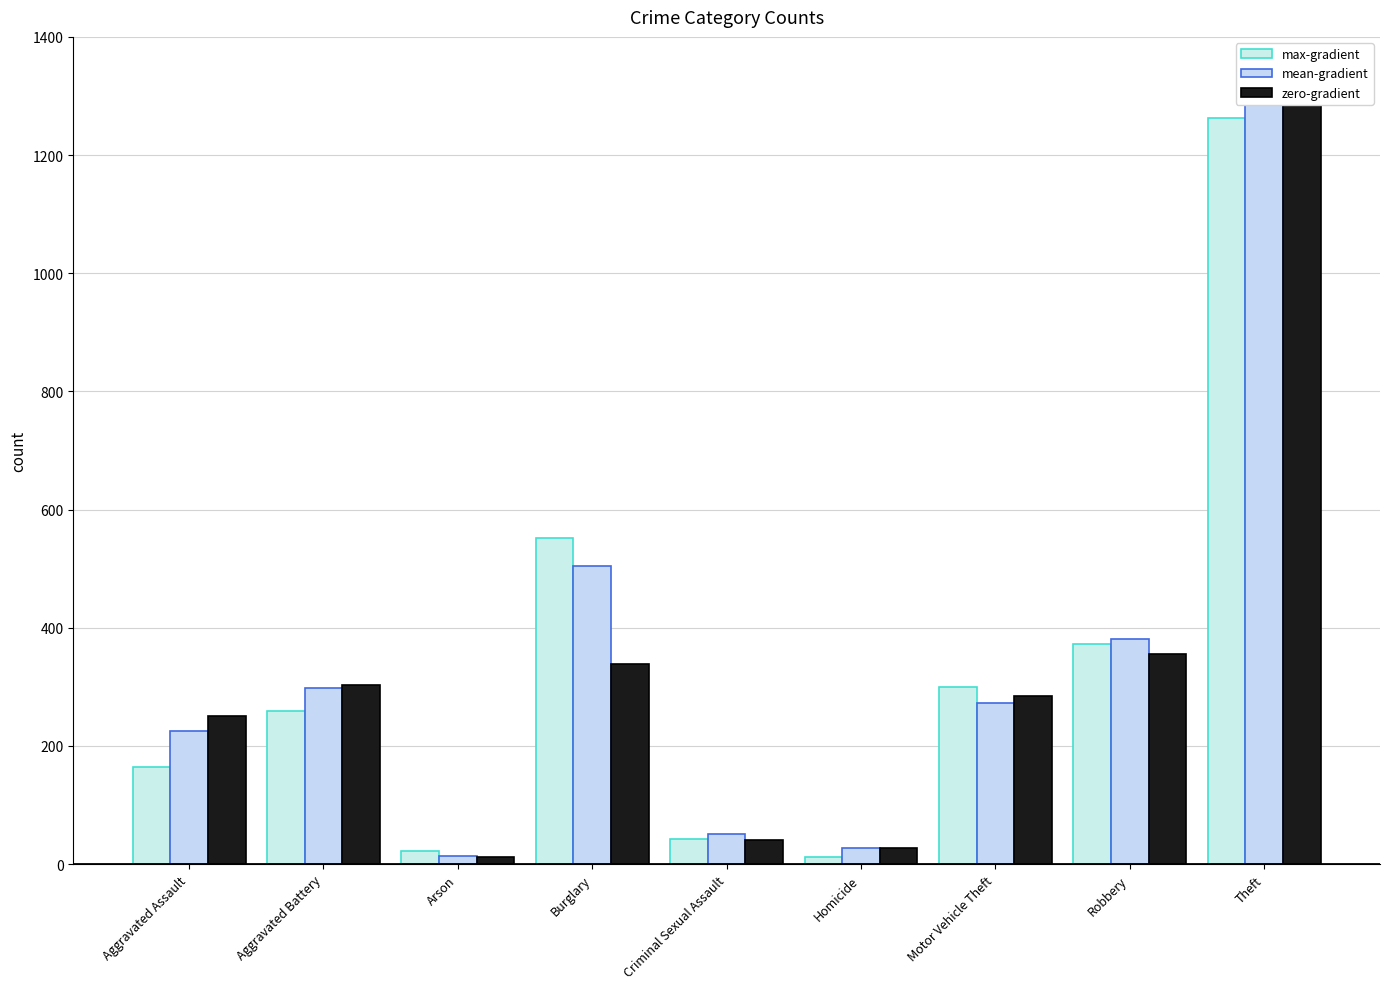

The zero-gradient series shows 41 at Criminal Sexual Assault. True or false?

True